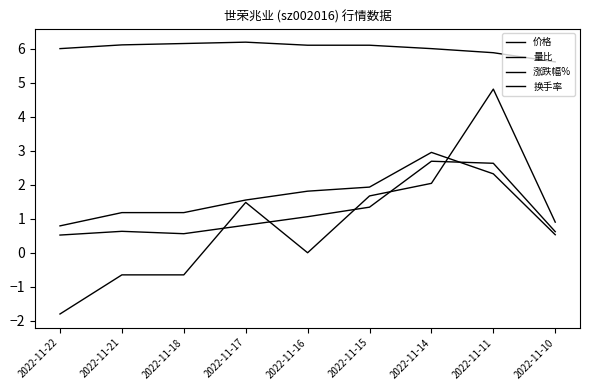

In 涨跌幅%, how many points are higher than both neighbors (excluding endpoints)?

2